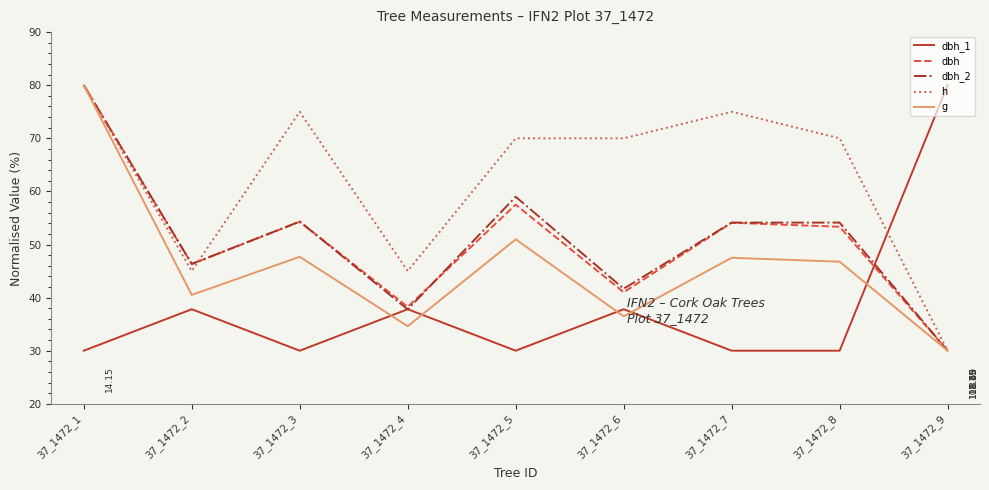

Is this an area chart (filled region under the line)?

No